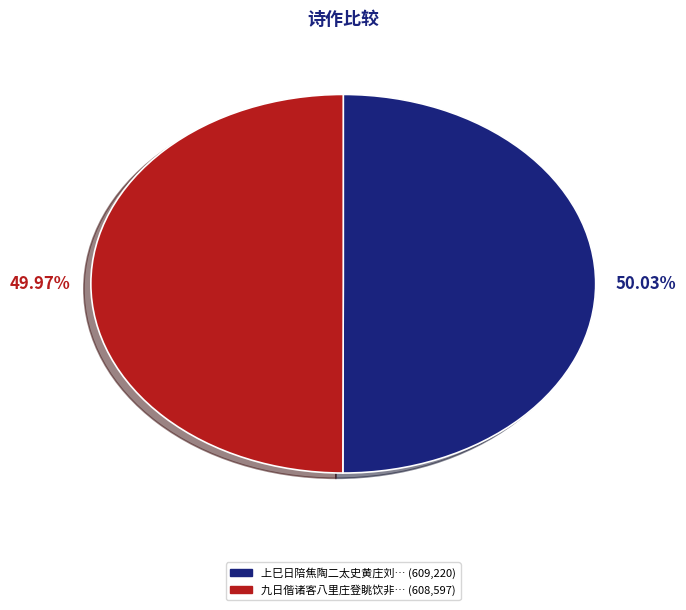

Is there any slice that represents more than half of the pie?

Yes